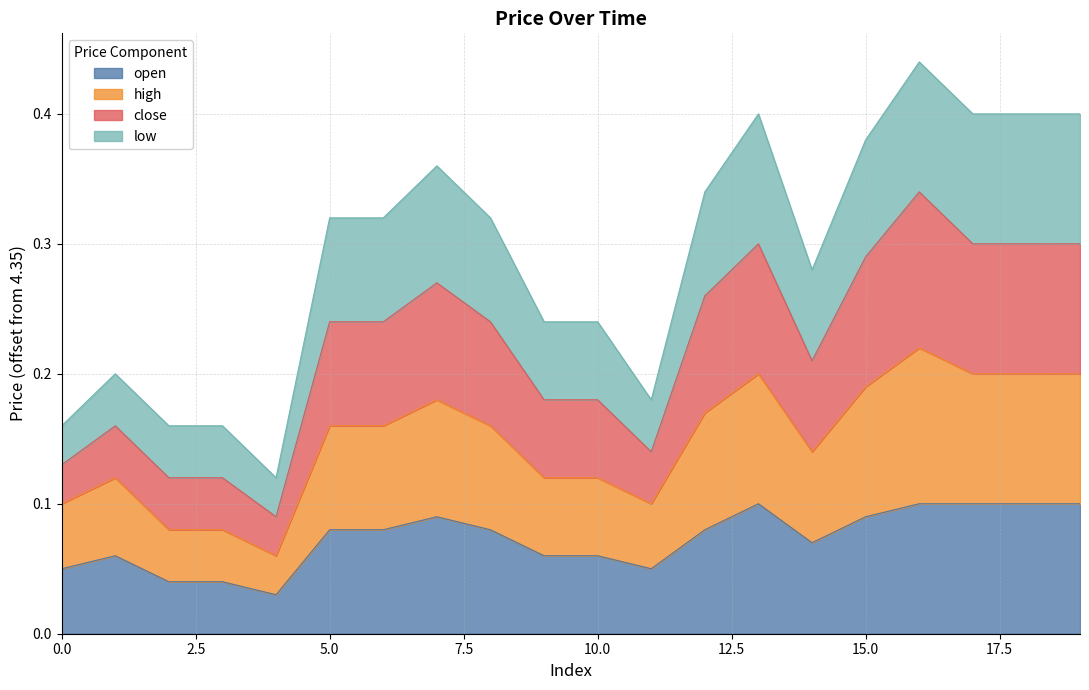

Does the chart display data point markers on the line(s)?

No